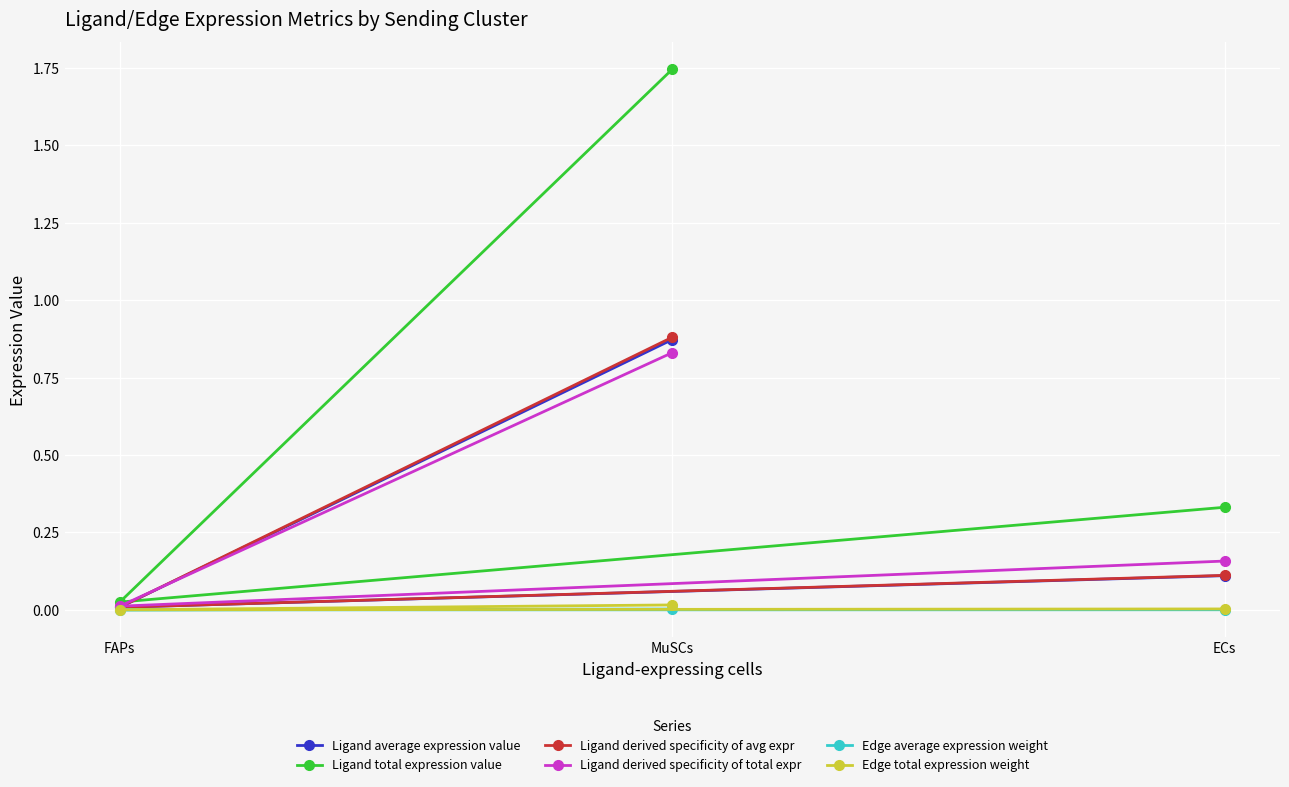

Which series has the largest range (max minus min)?

Ligand total expression value